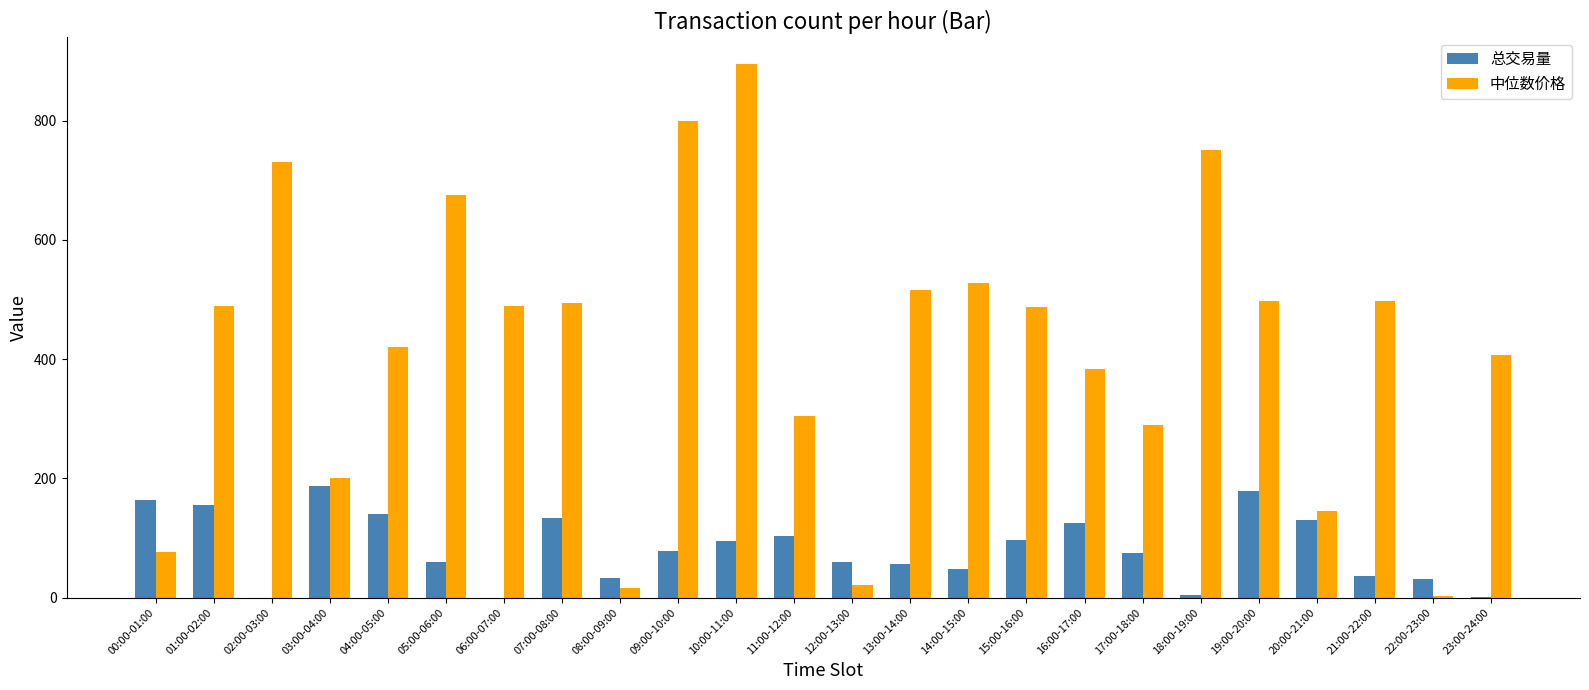

What is the total value across all series at 07:00-08:00?

629.2